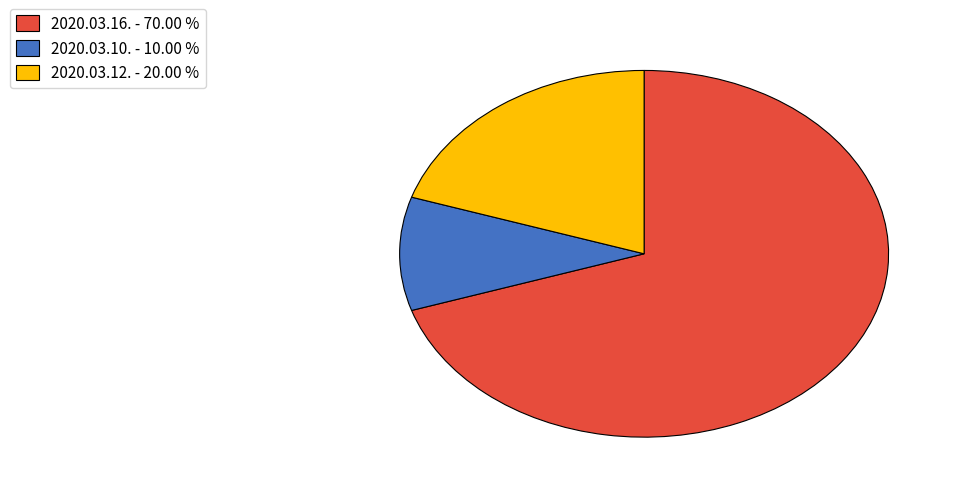

What is the ratio of the value at 2020.03.12. to the value at 2020.03.10.?

2.0